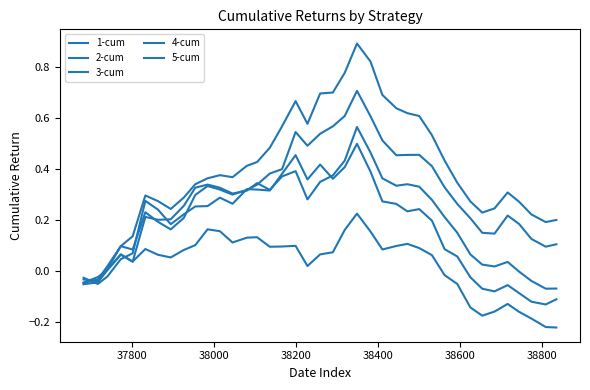

How many times do 4-cum and 1-cum cross each other?

1